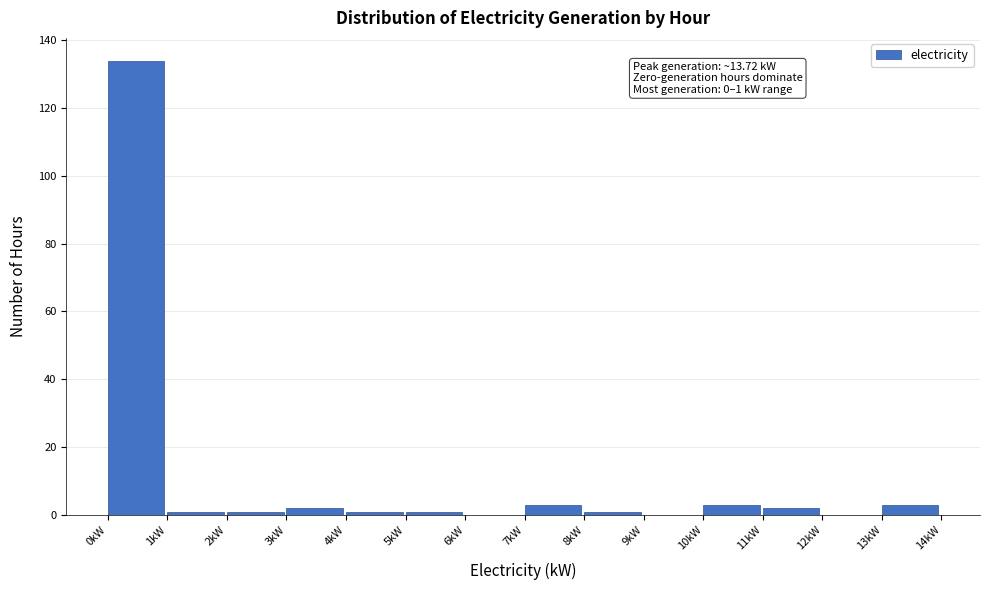

Which range on the x-axis has the tallest bar?

0 to 1